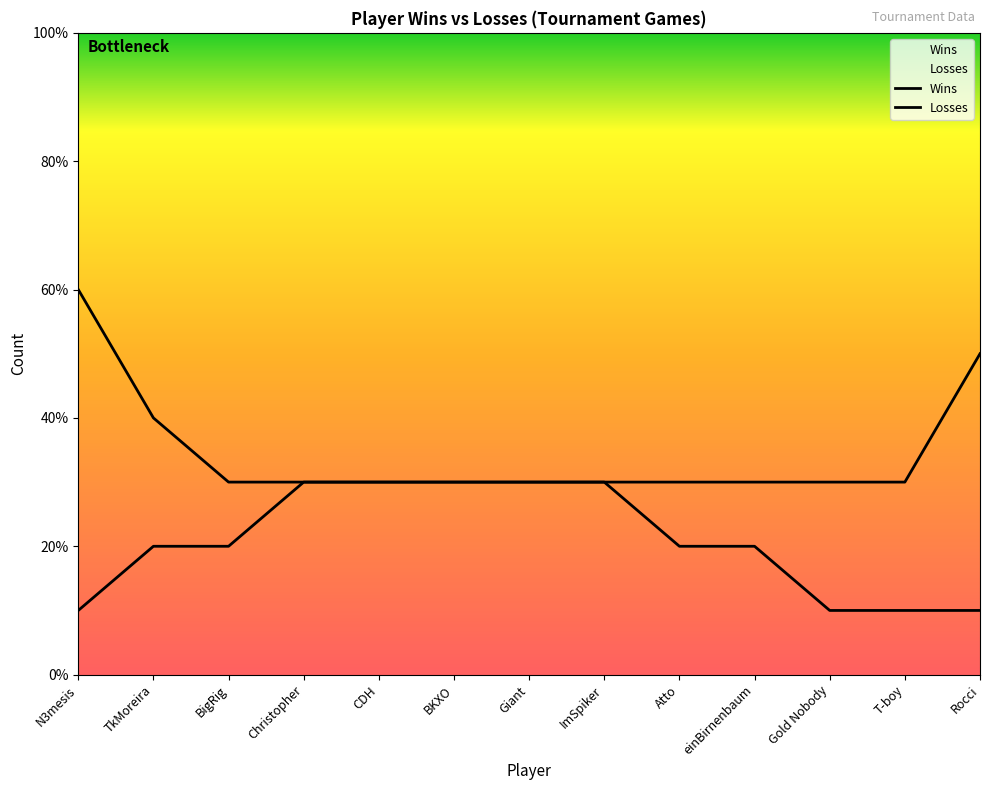

What is the sum of all Losses values?

37